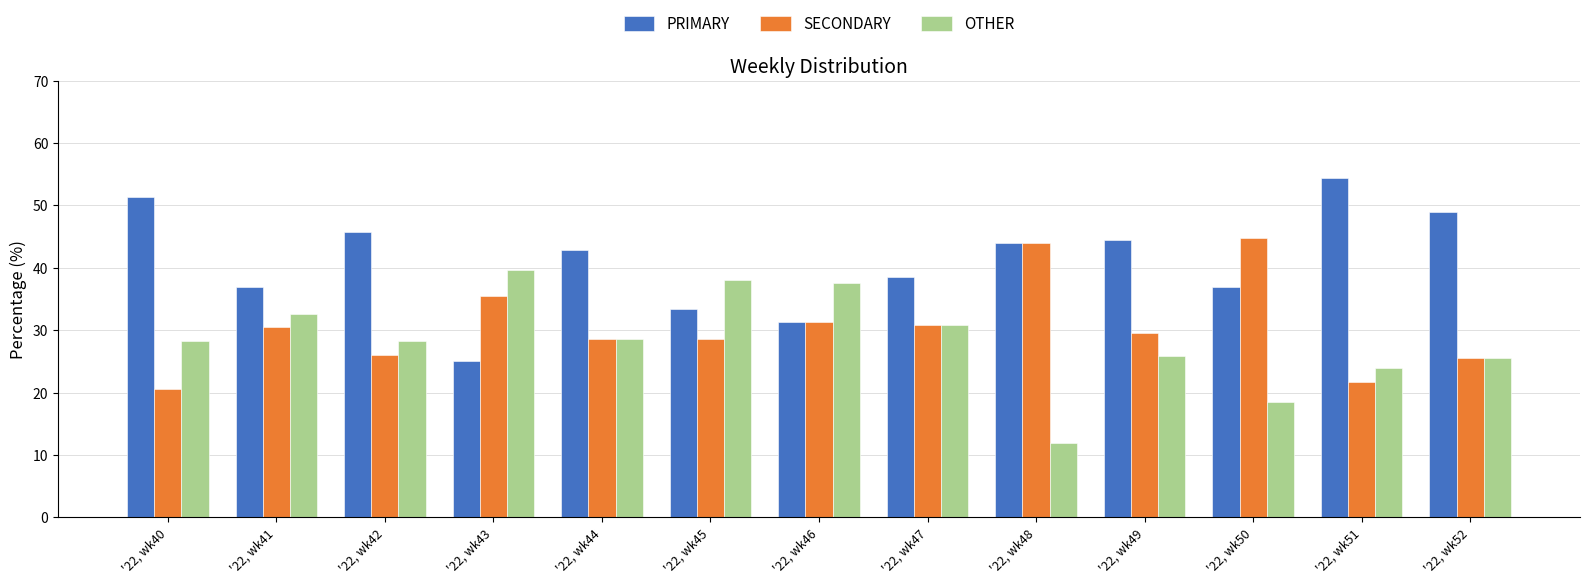

How many groups of bars are there?

13